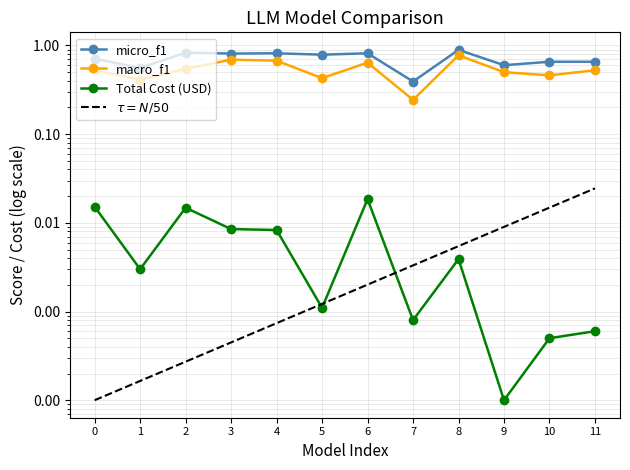

True or false: Total Cost (USD) and macro_f1 intersect in this chart.

False